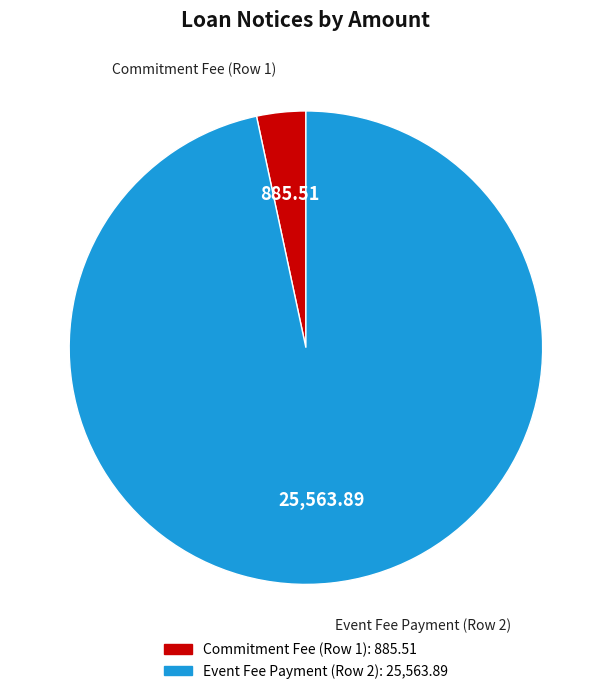

Is there a majority slice in this chart?

Yes